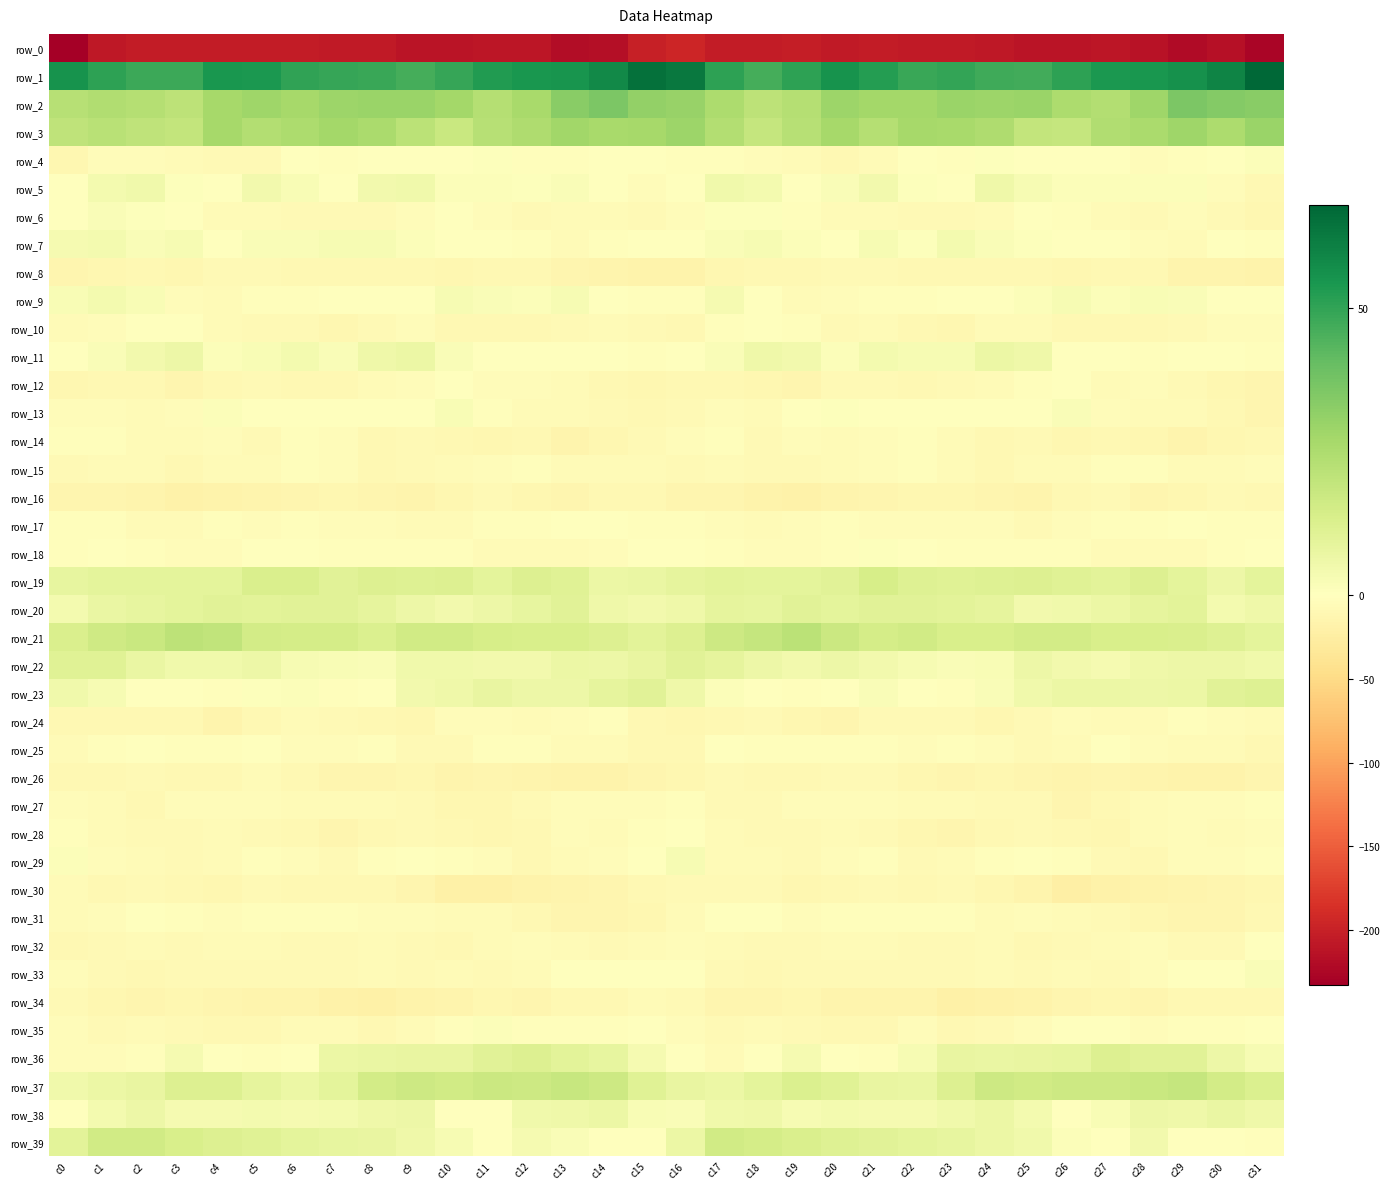

Reading left to right, extract all data points from this chart.

row_0: c0=-232.5	c1=-207.3	c2=-204.3	c3=-203.8	c4=-204.1	c5=-205.0	c6=-204.9	c7=-206.8	c8=-206.4	c9=-211.5	c10=-212.0	c11=-209.9	c12=-210.1	c13=-218.5	c14=-217.8	c15=-200.4	c16=-196.1	c17=-204.6	c18=-204.3	c19=-202.9	c20=-205.5	c21=-204.2	c22=-206.2	c23=-206.2	c24=-208.1	c25=-212.1	c26=-211.7	c27=-209.1	c28=-212.9	c29=-220.6	c30=-214.5	c31=-226.2
row_1: c0=55.3	c1=50.7	c2=47.9	c3=48.1	c4=54.2	c5=53.9	c6=49.9	c7=49.1	c8=48.8	c9=46.6	c10=49.4	c11=52.9	c12=54.7	c13=54.9	c14=58.3	c15=65.1	c16=62.8	c17=50.7	c18=46.7	c19=50.8	c20=55.3	c21=52.3	c22=48.8	c23=49.6	c24=47.7	c25=47.2	c26=50.7	c27=54.0	c28=54.5	c29=56.0	c30=59.7	c31=68.0
row_2: c0=22.5	c1=24.0	c2=23.0	c3=21.0	c4=27.0	c5=28.5	c6=26.8	c7=28.9	c8=29.3	c9=29.7	c10=27.2	c11=23.3	c12=26.2	c13=33.0	c14=35.9	c15=31.0	c16=29.8	c17=25.4	c18=21.2	c19=23.1	c20=29.0	c21=27.4	c22=27.3	c23=29.4	c24=29.1	c25=29.5	c26=25.3	c27=23.7	c28=28.5	c29=35.7	c30=34.1	c31=33.4
row_3: c0=20.4	c1=22.0	c2=20.5	c3=19.6	c4=27.1	c5=23.6	c6=25.0	c7=27.1	c8=25.8	c9=21.6	c10=17.6	c11=22.4	c12=24.9	c13=27.9	c14=26.2	c15=26.8	c16=28.7	c17=23.4	c18=19.0	c19=22.8	c20=26.9	c21=22.9	c22=26.8	c23=26.5	c24=24.8	c25=19.4	c26=18.6	c27=24.1	c28=25.8	c29=28.2	c30=25.5	c31=29.6
row_4: c0=-11.4	c1=-5.0	c2=-4.2	c3=-6.1	c4=-7.7	c5=-8.9	c6=-1.4	c7=-2.3	c8=-0.3	c9=-0.1	c10=-1.0	c11=0.9	c12=-3.2	c13=-3.1	c14=-1.1	c15=-1.1	c16=-2.4	c17=-2.9	c18=-5.1	c19=-6.2	c20=-9.3	c21=-6.2	c22=-0.5	c23=-2.4	c24=0.9	c25=-1.4	c26=0.3	c27=-0.3	c28=-3.9	c29=-2.2	c30=-0.8	c31=1.6
row_5: c0=0.3	c1=4.1	c2=5.3	c3=0.8	c4=0.1	c5=4.3	c6=2.5	c7=-1.0	c8=4.3	c9=4.9	c10=1.2	c11=1.4	c12=0.9	c13=1.7	c14=-1.7	c15=-4.8	c16=-0.5	c17=5.2	c18=3.7	c19=-0.2	c20=1.7	c21=4.5	c22=0.9	c23=0.3	c24=5.6	c25=3.1	c26=1.1	c27=1.2	c28=1.1	c29=1.6	c30=-5.0	c31=-9.8
row_6: c0=-0.5	c1=1.7	c2=0.6	c3=-1.1	c4=-6.8	c5=-6.6	c6=-7.5	c7=-7.8	c8=-8.2	c9=-3.7	c10=-1.2	c11=-5.3	c12=-7.4	c13=-6.5	c14=-6.2	c15=-7.5	c16=-4.3	c17=0.6	c18=0.7	c19=-3.5	c20=-7.3	c21=-6.6	c22=-7.6	c23=-8.2	c24=-7.2	c25=-1.6	c26=-2.3	c27=-6.6	c28=-7.3	c29=-5.3	c30=-8.3	c31=-11.2
row_7: c0=3.6	c1=4.2	c2=1.7	c3=2.9	c4=-0.4	c5=2.1	c6=1.8	c7=2.8	c8=3.1	c9=1.1	c10=-1.1	c11=0.1	c12=-3.4	c13=-6.5	c14=-2.7	c15=-1.7	c16=-0.9	c17=1.8	c18=2.9	c19=1.3	c20=-0.0	c21=3.1	c22=0.8	c23=3.9	c24=1.7	c25=0.7	c26=-0.9	c27=-0.6	c28=-5.0	c29=-6.0	c30=-1.5	c31=-2.5
row_8: c0=-12.9	c1=-11.3	c2=-9.7	c3=-10.9	c4=-8.5	c5=-8.2	c6=-9.7	c7=-10.3	c8=-9.3	c9=-9.7	c10=-12.3	c11=-10.5	c12=-9.1	c13=-13.5	c14=-16.1	c15=-16.6	c16=-16.9	c17=-11.6	c18=-9.8	c19=-10.7	c20=-7.5	c21=-8.8	c22=-10.3	c23=-9.9	c24=-9.3	c25=-10.7	c26=-12.7	c27=-9.3	c28=-10.2	c29=-15.6	c30=-16.2	c31=-18.1
row_9: c0=2.3	c1=4.2	c2=2.3	c3=-4.6	c4=-5.5	c5=-3.3	c6=-2.3	c7=-1.4	c8=-0.3	c9=0.3	c10=2.8	c11=1.9	c12=1.3	c13=2.8	c14=0.3	c15=-3.1	c16=-3.0	c17=3.5	c18=-0.2	c19=-5.6	c20=-5.0	c21=-2.7	c22=-2.3	c23=-0.7	c24=-0.4	c25=1.2	c26=2.9	c27=1.1	c28=2.2	c29=1.7	c30=0.2	c31=-0.6
row_10: c0=-7.1	c1=-3.8	c2=-0.8	c3=-0.7	c4=-5.7	c5=-7.8	c6=-8.3	c7=-12.0	c8=-9.0	c9=-4.9	c10=-9.2	c11=-9.1	c12=-9.6	c13=-8.2	c14=-6.7	c15=-8.4	c16=-10.1	c17=-3.2	c18=0.1	c19=-2.1	c20=-7.9	c21=-7.3	c22=-9.9	c23=-11.8	c24=-6.5	c25=-6.2	c26=-9.4	c27=-9.7	c28=-9.2	c29=-7.7	c30=-5.4	c31=-4.4
row_11: c0=-0.5	c1=2.0	c2=4.5	c3=6.0	c4=1.6	c5=2.6	c6=3.8	c7=2.0	c8=5.4	c9=6.6	c10=1.6	c11=-0.1	c12=-1.5	c13=-1.5	c14=-0.1	c15=-2.9	c16=-1.7	c17=2.0	c18=5.8	c19=4.6	c20=1.1	c21=3.8	c22=2.7	c23=2.9	c24=6.6	c25=5.4	c26=0.1	c27=-0.4	c28=-2.2	c29=0.0	c30=-1.2	c31=-2.5
row_12: c0=-11.2	c1=-9.5	c2=-9.8	c3=-14.2	c4=-10.6	c5=-7.8	c6=-10.3	c7=-9.7	c8=-7.3	c9=-4.8	c10=-0.3	c11=-5.3	c12=-5.4	c13=-5.8	c14=-10.6	c15=-11.1	c16=-10.8	c17=-10.0	c18=-11.2	c19=-14.0	c20=-8.0	c21=-9.0	c22=-10.4	c23=-8.7	c24=-6.8	c25=-2.5	c26=-1.2	c27=-6.3	c28=-4.6	c29=-7.5	c30=-11.6	c31=-13.2
row_13: c0=-5.0	c1=-3.7	c2=-6.9	c3=-4.4	c4=1.2	c5=-1.2	c6=-1.4	c7=-0.3	c8=-0.4	c9=-1.0	c10=2.6	c11=-2.9	c12=-5.7	c13=-7.0	c14=-8.2	c15=-9.8	c16=-7.8	c17=-5.3	c18=-7.2	c19=-1.3	c20=0.8	c21=-1.7	c22=-0.8	c23=0.0	c24=-1.1	c25=0.3	c26=1.8	c27=-4.4	c28=-6.1	c29=-7.2	c30=-9.7	c31=-13.7
row_14: c0=-2.8	c1=-2.6	c2=-7.0	c3=-6.5	c4=-5.0	c5=-7.4	c6=-2.6	c7=-3.9	c8=-9.2	c9=-7.8	c10=-9.9	c11=-11.0	c12=-9.9	c13=-14.6	c14=-12.5	c15=-7.4	c16=-4.5	c17=-3.5	c18=-8.6	c19=-4.4	c20=-7.2	c21=-5.4	c22=-1.9	c23=-6.1	c24=-9.5	c25=-7.6	c26=-11.3	c27=-9.4	c28=-11.7	c29=-14.9	c30=-11.5	c31=-10.1
row_15: c0=-8.5	c1=-6.4	c2=-5.8	c3=-9.1	c4=-6.3	c5=-5.5	c6=-2.9	c7=-4.5	c8=-9.4	c9=-8.5	c10=-7.0	c11=-4.7	c12=-2.5	c13=-5.9	c14=-6.4	c15=-6.2	c16=-7.8	c17=-5.5	c18=-7.5	c19=-8.3	c20=-5.8	c21=-4.8	c22=-2.4	c23=-6.4	c24=-10.1	c25=-7.1	c26=-7.0	c27=-3.0	c28=-3.4	c29=-7.2	c30=-5.7	c31=-4.8
row_16: c0=-14.2	c1=-14.2	c2=-14.8	c3=-18.9	c4=-16.6	c5=-14.8	c6=-12.8	c7=-12.0	c8=-13.1	c9=-16.1	c10=-12.6	c11=-8.5	c12=-11.6	c13=-12.9	c14=-9.4	c15=-10.4	c16=-12.7	c17=-14.3	c18=-16.4	c19=-18.3	c20=-15.7	c21=-14.0	c22=-12.5	c23=-11.9	c24=-14.2	c25=-15.7	c26=-10.8	c27=-9.0	c28=-12.8	c29=-11.9	c30=-8.9	c31=-9.2
row_17: c0=-2.4	c1=-3.0	c2=-5.5	c3=-6.0	c4=-3.6	c5=-4.1	c6=-3.5	c7=-4.5	c8=-3.8	c9=-6.6	c10=-6.2	c11=-3.4	c12=-3.3	c13=-1.6	c14=-1.7	c15=-3.0	c16=-2.5	c17=-4.2	c18=-5.9	c19=-5.0	c20=-3.4	c21=-3.8	c22=-4.4	c23=-3.9	c24=-4.5	c25=-7.5	c26=-4.9	c27=-3.2	c28=-2.9	c29=-1.2	c30=-2.5	c31=-3.5
row_18: c0=-2.0	c1=-1.6	c2=-3.4	c3=-4.1	c4=-4.5	c5=-0.4	c6=-0.1	c7=-3.1	c8=-2.7	c9=-2.8	c10=-2.4	c11=-5.6	c12=-6.0	c13=-6.0	c14=-3.9	c15=-1.2	c16=-1.7	c17=-1.9	c18=-4.1	c19=-4.3	c20=-3.0	c21=0.5	c22=-1.8	c23=-3.0	c24=-3.1	c25=-2.0	c26=-3.5	c27=-5.9	c28=-6.2	c29=-6.0	c30=-2.2	c31=-1.2
row_19: c0=8.5	c1=9.1	c2=9.4	c3=9.1	c4=9.3	c5=13.1	c6=13.1	c7=10.4	c8=11.8	c9=11.4	c10=12.0	c11=9.5	c12=11.7	c13=11.0	c14=6.4	c15=7.0	c16=8.7	c17=9.6	c18=9.1	c19=9.0	c20=10.6	c21=14.1	c22=11.2	c23=11.1	c24=11.5	c25=12.1	c26=10.8	c27=9.9	c28=12.2	c29=9.3	c30=6.1	c31=9.3
row_20: c0=4.0	c1=7.3	c2=8.2	c3=9.5	c4=10.4	c5=9.6	c6=10.4	c7=10.2	c8=9.0	c9=6.2	c10=4.5	c11=6.1	c12=8.1	c13=10.3	c14=5.4	c15=4.3	c16=5.8	c17=8.5	c18=8.1	c19=10.5	c20=9.4	c21=10.3	c22=10.2	c23=9.9	c24=8.8	c25=4.3	c26=5.2	c27=6.8	c28=8.9	c29=9.8	c30=3.8	c31=5.5
row_21: c0=12.8	c1=16.2	c2=17.9	c3=20.9	c4=19.7	c5=15.3	c6=14.8	c7=14.8	c8=12.3	c9=15.5	c10=15.6	c11=13.8	c12=13.3	c13=13.3	c14=12.0	c15=10.0	c16=12.1	c17=16.8	c18=19.0	c19=21.2	c20=17.5	c21=14.7	c22=15.4	c23=13.4	c24=13.7	c25=15.3	c26=15.2	c27=13.3	c28=13.3	c29=13.2	c30=11.2	c31=9.2
row_22: c0=10.8	c1=11.0	c2=7.2	c3=5.0	c4=5.0	c5=6.0	c6=2.7	c7=2.2	c8=2.1	c9=5.2	c10=5.0	c11=4.4	c12=4.3	c13=6.4	c14=5.8	c15=7.8	c16=10.3	c17=9.0	c18=6.4	c19=4.5	c20=6.2	c21=4.5	c22=2.8	c23=2.1	c24=2.7	c25=5.9	c26=4.4	c27=3.6	c28=5.7	c29=5.9	c30=6.1	c31=5.0
row_23: c0=5.1	c1=2.8	c2=0.1	c3=-0.8	c4=-2.3	c5=0.9	c6=1.4	c7=-1.9	c8=0.4	c9=4.3	c10=5.8	c11=7.5	c12=5.9	c13=6.3	c14=8.9	c15=10.5	c16=5.8	c17=1.1	c18=-0.0	c19=-1.9	c20=-1.2	c21=1.6	c22=0.5	c23=-1.9	c24=1.9	c25=5.0	c26=6.8	c27=6.7	c28=6.2	c29=6.5	c30=10.2	c31=11.5
row_24: c0=-10.3	c1=-10.2	c2=-9.6	c3=-10.1	c4=-14.7	c5=-9.9	c6=-6.8	c7=-8.5	c8=-9.7	c9=-11.3	c10=-4.7	c11=-5.3	c12=-6.2	c13=-4.1	c14=-3.0	c15=-9.1	c16=-11.0	c17=-10.3	c18=-9.0	c19=-12.3	c20=-14.1	c21=-7.6	c22=-7.7	c23=-8.4	c24=-11.4	c25=-8.8	c26=-4.2	c27=-5.5	c28=-6.0	c29=-2.8	c30=-4.4	c31=-7.0
row_25: c0=-6.8	c1=-3.1	c2=-1.4	c3=-3.4	c4=-2.9	c5=-1.1	c6=-3.9	c7=-3.9	c8=-3.2	c9=-7.9	c10=-7.9	c11=-2.7	c12=-3.0	c13=-7.2	c14=-6.5	c15=-9.7	c16=-9.5	c17=-1.8	c18=-2.1	c19=-3.5	c20=-1.8	c21=-2.0	c22=-4.6	c23=-3.0	c24=-4.8	c25=-8.3	c26=-6.8	c27=-1.0	c28=-5.4	c29=-6.9	c30=-7.1	c31=-9.3
row_26: c0=-9.5	c1=-9.8	c2=-8.1	c3=-10.8	c4=-9.3	c5=-7.0	c6=-10.7	c7=-12.7	c8=-13.1	c9=-12.5	c10=-15.2	c11=-13.7	c12=-14.8	c13=-17.3	c14=-17.8	c15=-13.7	c16=-11.9	c17=-8.4	c18=-9.1	c19=-10.7	c20=-7.8	c21=-8.3	c22=-11.8	c23=-13.3	c24=-12.5	c25=-13.2	c26=-15.5	c27=-13.0	c28=-16.0	c29=-18.1	c30=-17.0	c31=-13.7
row_27: c0=-3.9	c1=-6.5	c2=-9.1	c3=-5.0	c4=-4.7	c5=-4.5	c6=-6.0	c7=-6.5	c8=-7.1	c9=-7.8	c10=-12.3	c11=-12.7	c12=-7.8	c13=-4.9	c14=-5.3	c15=-4.4	c16=-3.6	c17=-8.0	c18=-8.0	c19=-4.1	c20=-5.2	c21=-4.4	c22=-6.7	c23=-6.5	c24=-7.4	c25=-8.9	c26=-13.6	c27=-10.9	c28=-6.4	c29=-4.8	c30=-5.3	c31=-1.9
row_28: c0=-2.5	c1=-5.9	c2=-7.6	c3=-8.6	c4=-6.8	c5=-7.3	c6=-10.9	c7=-13.6	c8=-10.8	c9=-8.9	c10=-9.5	c11=-11.7	c12=-9.1	c13=-3.9	c14=-5.9	c15=-2.1	c16=-0.9	c17=-6.5	c18=-8.4	c19=-7.7	c20=-6.7	c21=-8.1	c22=-12.2	c23=-13.2	c24=-9.9	c25=-8.8	c26=-10.5	c27=-11.9	c28=-6.4	c29=-4.1	c30=-6.4	c31=-4.5
row_29: c0=1.5	c1=-4.9	c2=-6.6	c3=-8.4	c4=-5.7	c5=-2.2	c6=-5.4	c7=-7.9	c8=-2.8	c9=-1.2	c10=-2.0	c11=-5.4	c12=-9.4	c13=-6.8	c14=-4.2	c15=-0.7	c16=2.7	c17=-6.1	c18=-6.9	c19=-7.8	c20=-4.1	c21=-2.4	c22=-7.3	c23=-6.2	c24=-2.1	c25=-0.9	c26=-3.3	c27=-7.3	c28=-9.5	c29=-4.6	c30=-4.9	c31=-3.4
row_30: c0=-7.2	c1=-10.0	c2=-8.1	c3=-10.7	c4=-12.0	c5=-8.8	c6=-10.4	c7=-9.4	c8=-10.3	c9=-13.9	c10=-20.7	c11=-20.1	c12=-17.2	c13=-16.1	c14=-14.4	c15=-10.4	c16=-7.8	c17=-9.1	c18=-8.1	c19=-11.9	c20=-10.9	c21=-8.9	c22=-10.6	c23=-8.8	c24=-11.9	c25=-15.9	c26=-21.8	c27=-18.6	c28=-16.9	c29=-15.6	c30=-13.1	c31=-11.0
row_31: c0=-7.1	c1=-3.9	c2=-0.2	c3=-2.9	c4=-4.2	c5=-2.3	c6=-3.1	c7=-2.7	c8=-5.2	c9=-5.2	c10=-6.4	c11=-6.8	c12=-10.3	c13=-12.8	c14=-13.5	c15=-11.6	c16=-6.9	c17=-1.0	c18=-1.0	c19=-3.7	c20=-3.5	c21=-2.3	c22=-3.1	c23=-3.1	c24=-5.7	c25=-5.1	c26=-6.7	c27=-7.6	c28=-11.8	c29=-13.3	c30=-13.2	c31=-10.7
row_32: c0=-9.5	c1=-7.7	c2=-6.7	c3=-7.9	c4=-6.3	c5=-6.4	c6=-7.4	c7=-7.7	c8=-6.6	c9=-9.0	c10=-9.5	c11=-6.7	c12=-4.9	c13=-6.2	c14=-8.3	c15=-5.8	c16=-4.4	c17=-6.0	c18=-7.5	c19=-7.3	c20=-5.7	c21=-7.2	c22=-7.4	c23=-7.7	c24=-6.4	c25=-10.3	c26=-8.1	c27=-5.7	c28=-5.0	c29=-7.4	c30=-7.4	c31=0.3
row_33: c0=-4.8	c1=-7.3	c2=-10.8	c3=-8.7	c4=-8.0	c5=-8.0	c6=-8.8	c7=-8.7	c8=-6.2	c9=-8.0	c10=-6.4	c11=-7.8	c12=-6.6	c13=-1.4	c14=-1.1	c15=-0.4	c16=-0.7	c17=-8.6	c18=-10.4	c19=-8.2	c20=-7.8	c21=-8.5	c22=-8.9	c23=-7.6	c24=-6.5	c25=-7.9	c26=-6.4	c27=-8.3	c28=-4.2	c29=-1.1	c30=-1.1	c31=1.8
row_34: c0=-8.1	c1=-12.2	c2=-13.7	c3=-11.1	c4=-12.9	c5=-15.9	c6=-15.0	c7=-18.4	c8=-20.3	c9=-17.0	c10=-15.5	c11=-12.2	c12=-13.5	c13=-10.4	c14=-9.6	c15=-5.9	c16=-7.7	c17=-12.9	c18=-12.9	c19=-10.9	c20=-14.6	c21=-16.1	c22=-15.1	c23=-20.2	c24=-19.0	c25=-16.8	c26=-13.8	c27=-12.6	c28=-13.0	c29=-9.6	c30=-9.7	c31=-9.7
row_35: c0=-4.7	c1=-7.8	c2=-7.1	c3=-8.1	c4=-9.1	c5=-10.2	c6=-5.8	c7=-7.3	c8=-10.3	c9=-5.7	c10=-2.9	c11=1.2	c12=-3.3	c13=-2.5	c14=-2.3	c15=-1.1	c16=-5.2	c17=-8.1	c18=-7.2	c19=-8.6	c20=-9.6	c21=-9.4	c22=-4.9	c23=-9.2	c24=-8.8	c25=-5.0	c26=-0.5	c27=-0.1	c28=-4.0	c29=-1.9	c30=-2.3	c31=-1.2
row_36: c0=-3.7	c1=-5.4	c2=-2.2	c3=3.6	c4=-0.1	c5=-3.6	c6=0.5	c7=6.7	c8=7.3	c9=7.5	c10=8.0	c11=10.5	c12=11.7	c13=10.0	c14=8.4	c15=3.3	c16=-1.7	c17=-5.5	c18=0.5	c19=3.2	c20=-1.7	c21=-3.5	c22=3.2	c23=7.7	c24=7.3	c25=7.5	c26=8.1	c27=12.0	c28=10.5	c29=10.3	c30=6.1	c31=3.0
row_37: c0=4.9	c1=6.7	c2=7.9	c3=12.0	c4=11.8	c5=9.0	c6=6.9	c7=9.4	c8=15.3	c9=17.0	c10=15.9	c11=17.3	c12=17.0	c13=18.5	c14=16.9	c15=10.7	c16=7.6	c17=6.7	c18=9.2	c19=12.6	c20=10.9	c21=7.6	c22=6.9	c23=11.8	c24=16.8	c25=15.8	c26=16.6	c27=16.8	c28=17.7	c29=18.9	c30=14.9	c31=12.6
row_38: c0=-0.2	c1=4.0	c2=6.1	c3=3.5	c4=3.7	c5=4.2	c6=3.3	c7=4.2	c8=5.8	c9=6.3	c10=0.1	c11=0.4	c12=5.1	c13=5.7	c14=6.8	c15=2.6	c16=1.8	c17=5.1	c18=5.5	c19=2.8	c20=4.1	c21=3.6	c22=3.3	c23=4.9	c24=6.4	c25=4.2	c26=-0.9	c27=2.3	c28=6.0	c29=5.8	c30=7.0	c31=5.6
row_39: c0=9.9	c1=15.5	c2=15.5	c3=13.5	c4=11.7	c5=10.8	c6=9.5	c7=8.3	c8=7.8	c9=5.4	c10=2.7	c11=-1.0	c12=3.2	c13=1.8	c14=-1.2	c15=-0.6	c16=6.7	c17=15.7	c18=14.5	c19=12.9	c20=11.2	c21=10.2	c22=9.2	c23=8.1	c24=6.7	c25=4.8	c26=1.1	c27=-0.2	c28=4.3	c29=-0.4	c30=-1.1	c31=-1.9